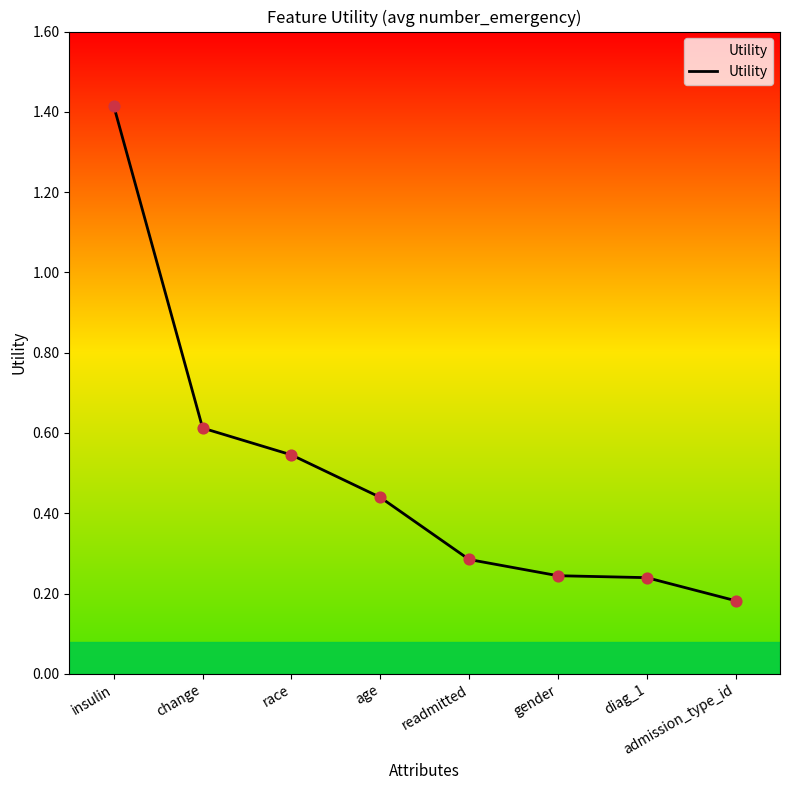

What is the change in value from diag_1 to admission_type_id?

-0.1